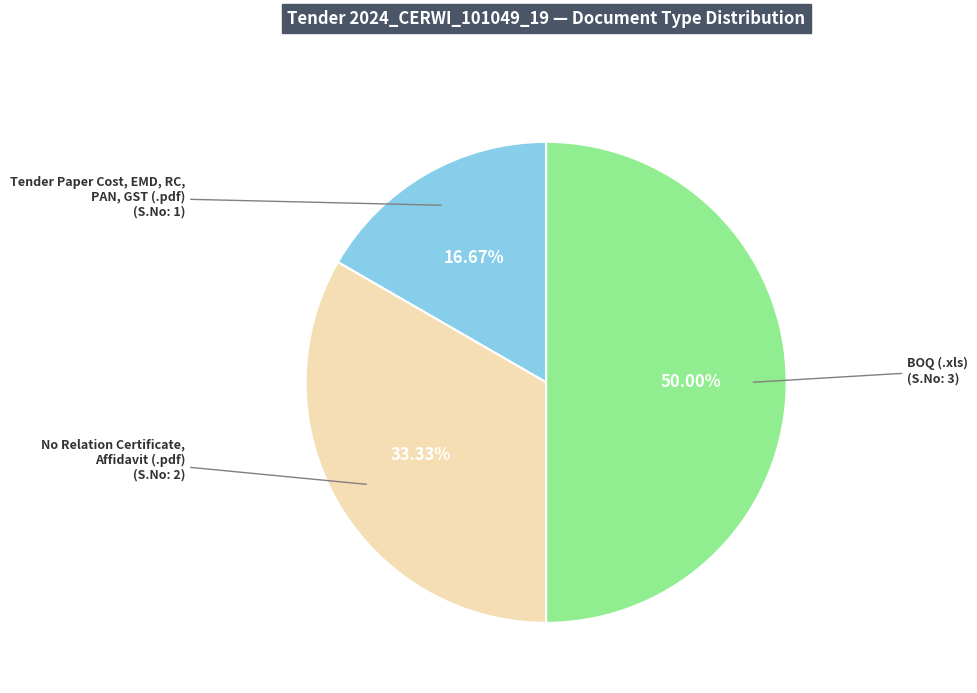

Which has a higher value, No Relation Certificate, Affidavit (.pdf) (S.No: 2) or BOQ (.xls) (S.No: 3)?

BOQ (.xls) (S.No: 3)